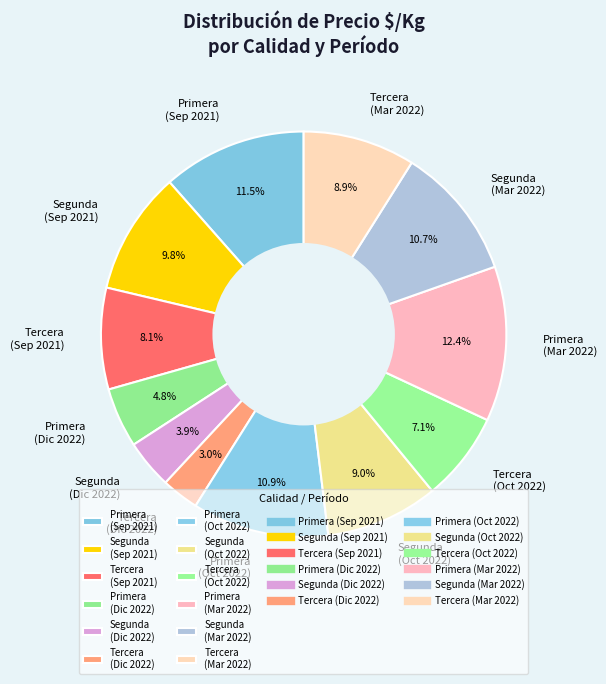

Approximately how many times larger is the value at Segunda (Sep 2021) compared to Segunda (Dic 2022)?

2.5